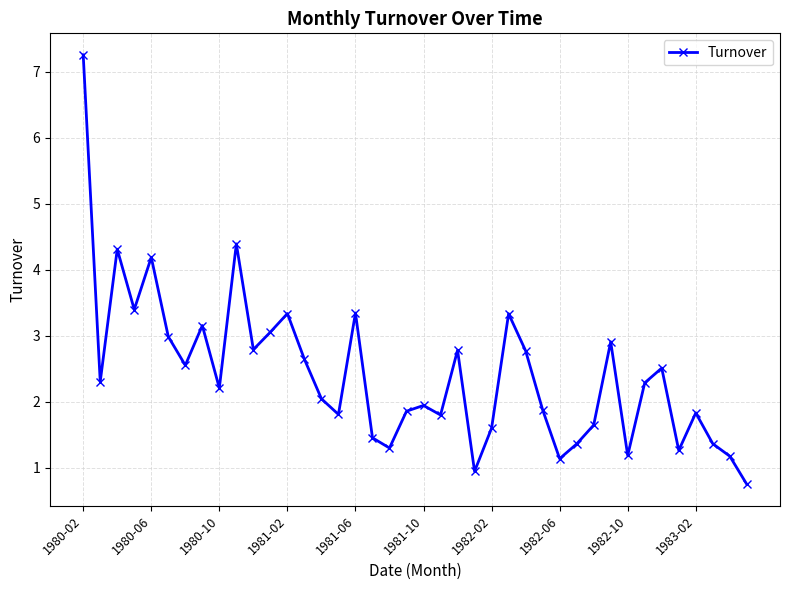

What is the smallest value displayed?

0.7